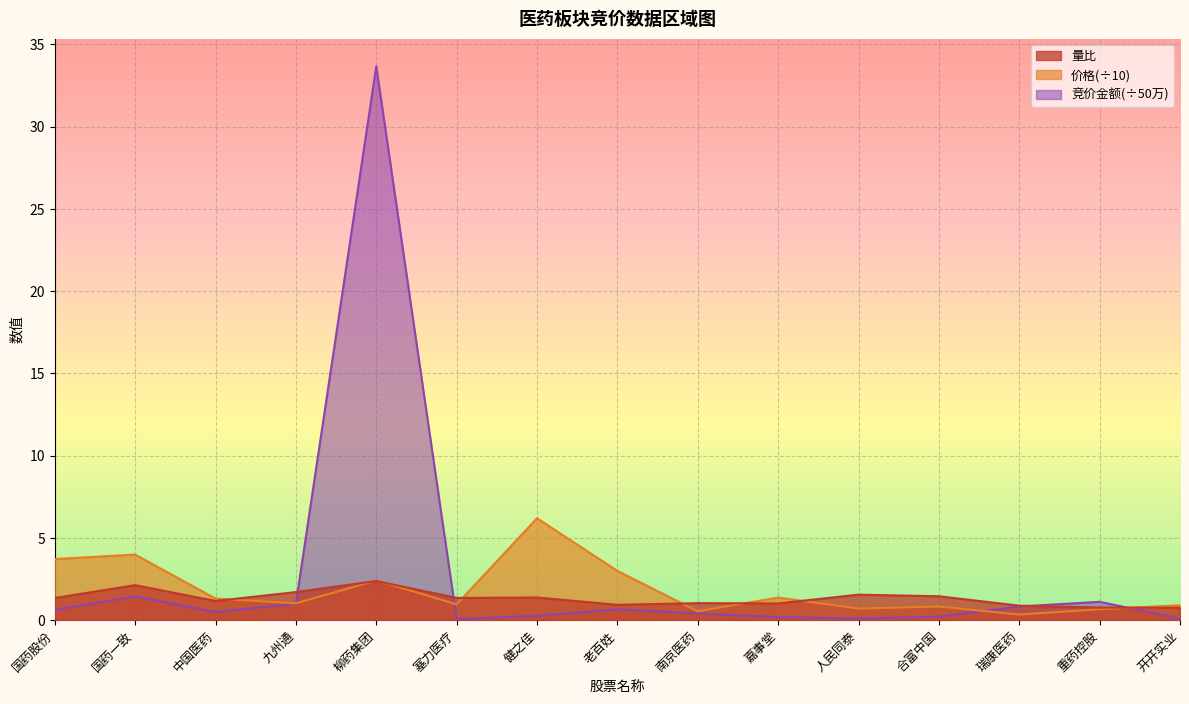

What are all the series names shown in the legend?

竞价金额, 价格, 量比